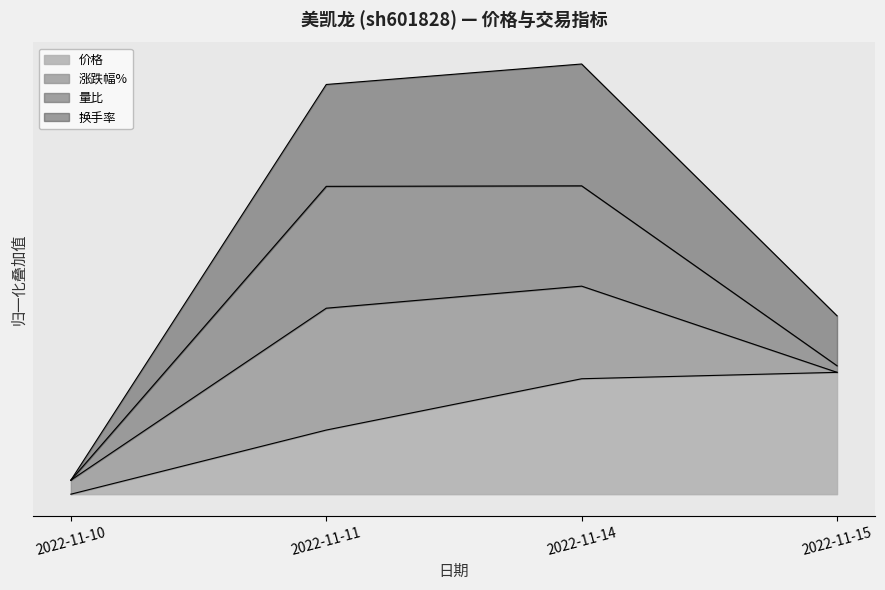

What is the approximate value of 价格 at 2022-11-14?

0.9